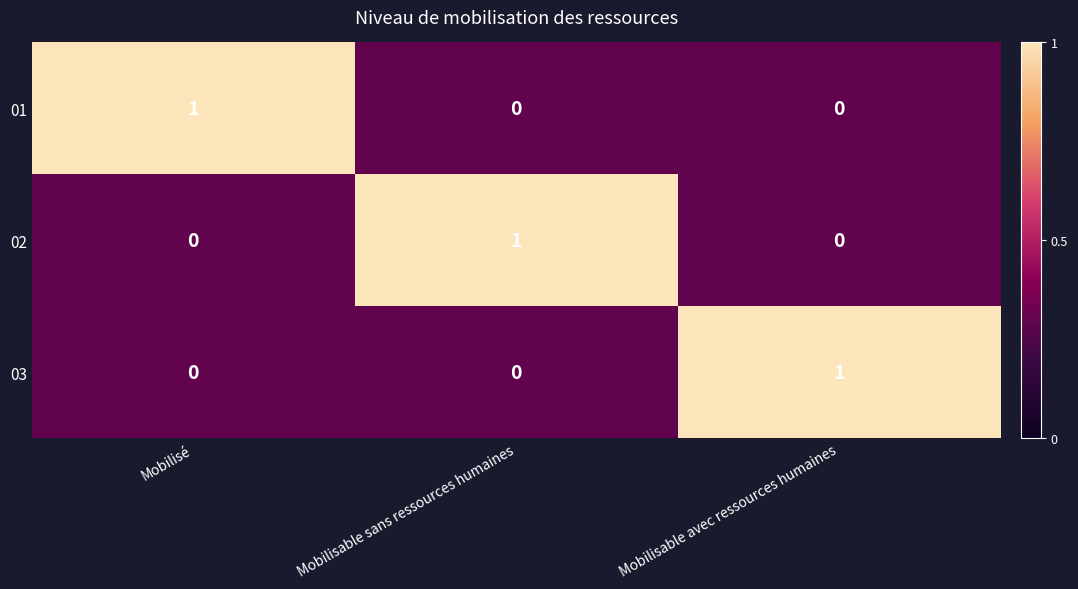

At how many categories does at least one series exceed 0?

3